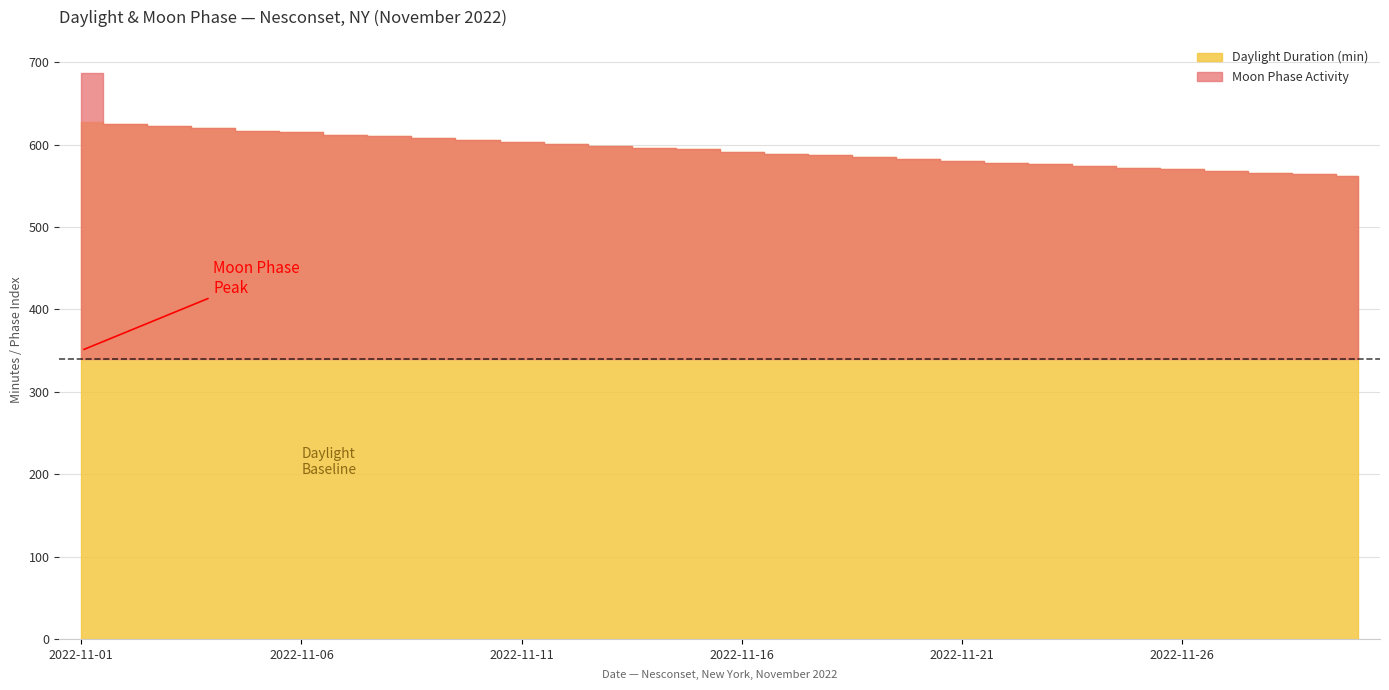

True or false: the data has more than 0 interior local peaks.

False